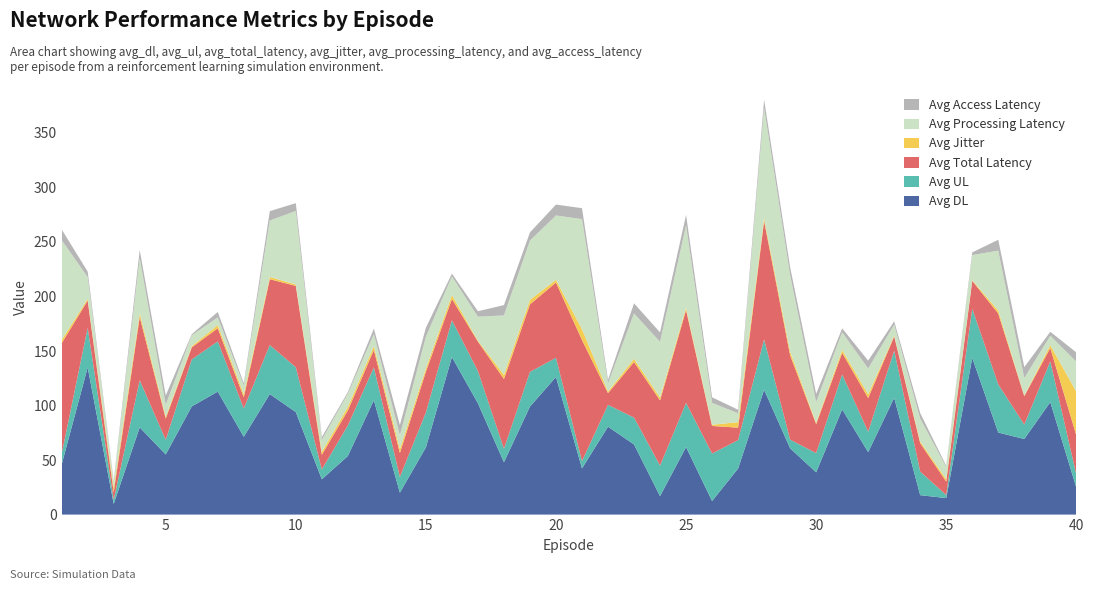

Reading left to right, transcribe all the data shown in this chart.

avg_dl: 45.9	135.0	9.8	80.0	55.1	99.2	112.8	71.3	110.5	94.0	32.4	53.7	104.9	20.1	61.6	144.5	102.0	48.0	99.1	126.2	42.4	80.6	64.3	16.9	61.9	12.4	42.2	114.5	60.8	38.8	96.5	57.3	107.1	17.8	15.1	143.7	75.2	69.3	103.1	24.8
avg_ul: 9.8	36.3	3.7	43.2	13.4	43.1	46.0	25.9	45.0	41.1	9.0	28.0	30.1	14.5	32.0	33.7	29.6	12.3	31.8	17.6	6.8	20.0	24.6	28.0	40.5	43.6	26.1	46.2	7.9	17.6	32.1	18.7	43.3	21.6	2.8	45.1	44.1	13.2	37.4	11.9
avg_total_latency: 101.4	25.1	7.1	58.0	19.5	11.1	12.1	10.3	60.4	74.6	13.5	13.7	16.1	21.9	37.4	19.6	27.1	64.0	61.9	69.0	111.0	10.7	51.0	59.8	85.2	25.3	11.4	108.5	77.4	26.6	19.8	30.9	13.1	26.1	12.3	25.6	65.0	26.1	12.2	36.0
avg_jitter: 3.1	1.5	3.9	3.4	1.7	1.1	3.0	2.8	2.1	1.3	2.7	3.3	3.5	3.8	3.0	3.7	0.8	3.9	4.1	2.5	9.8	1.5	2.9	2.6	2.1	1.1	5.1	2.7	3.4	1.2	2.8	3.5	0.8	1.6	2.3	0.6	2.8	0.7	2.7	39.9
avg_processing_latency: 91.5	20.0	6.0	50.5	10.9	10.0	7.0	8.2	51.7	67.4	10.9	12.2	11.0	12.5	29.0	17.0	22.0	54.5	54.4	59.0	101.0	7.5	41.7	51.0	75.5	20.1	8.1	101.0	70.0	19.0	16.1	23.7	10.0	21.0	11.2	23.0	54.9	16.0	8.5	27.5
avg_access_latency: 9.9	5.0	1.0	7.5	8.5	1.0	5.0	2.0	8.6	7.2	2.5	1.5	5.0	9.3	8.4	2.5	5.0	9.5	7.5	10.0	10.0	3.1	9.2	8.7	9.6	5.1	3.2	7.5	7.3	7.5	3.6	7.2	3.0	5.0	1.1	2.5	10.0	10.0	3.7	8.5